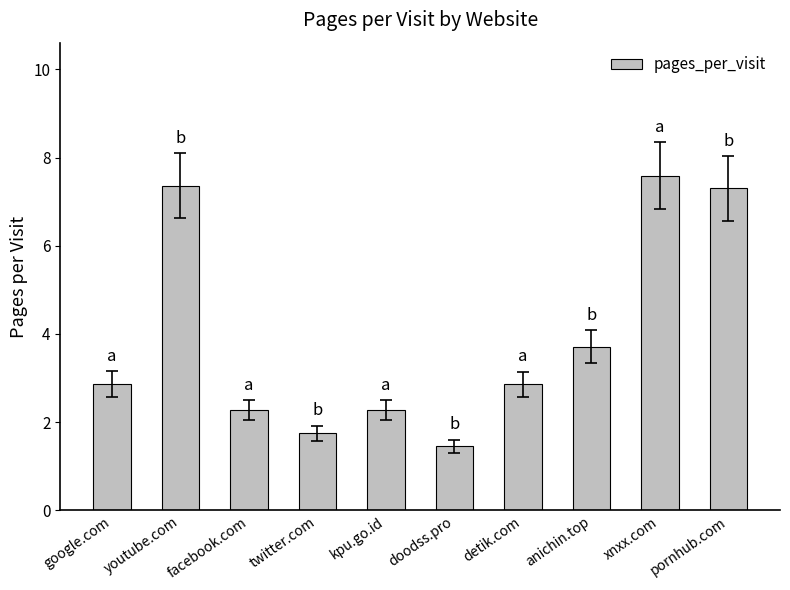

What is the ratio of the value at xnxx.com to the value at google.com?

2.6